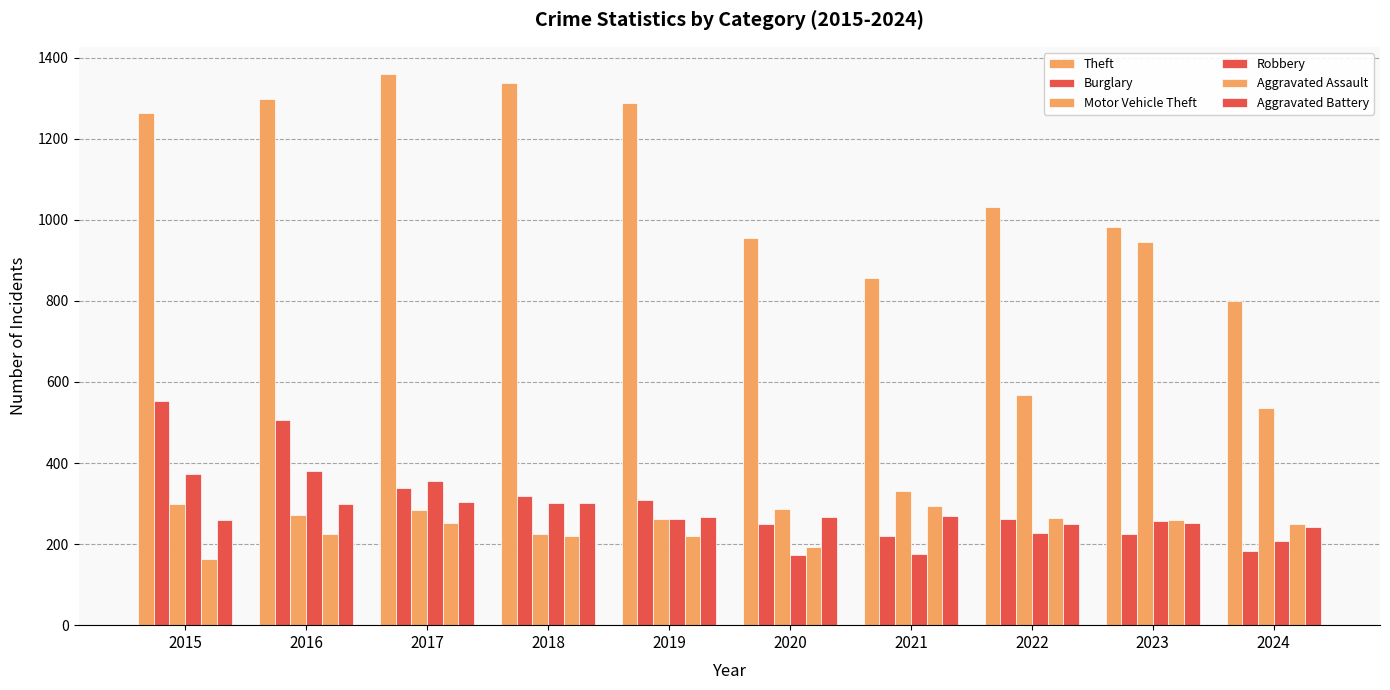

At how many categories does at least one series exceed 836?

9